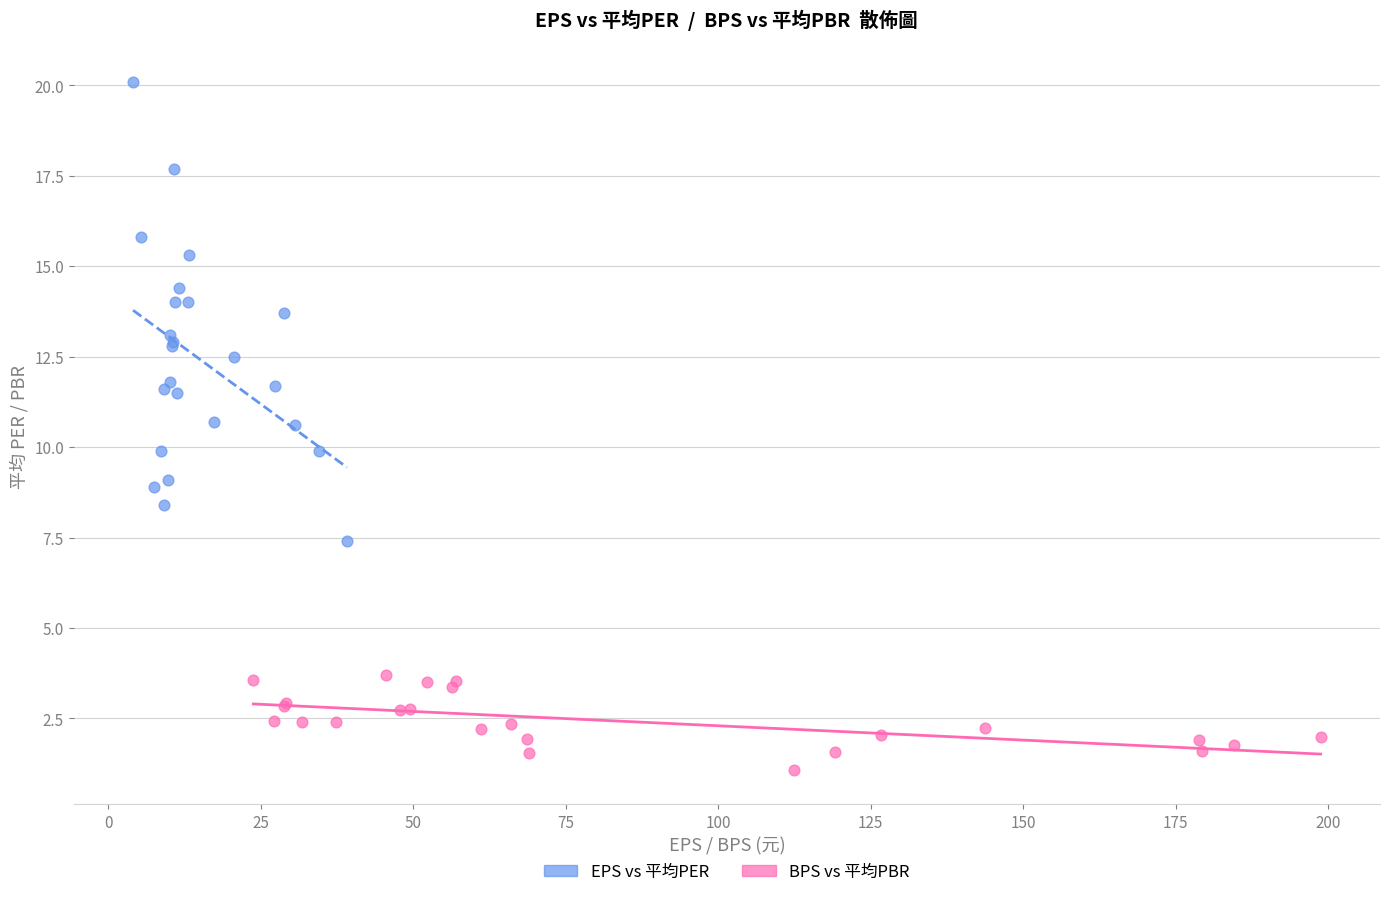

Which series reaches the maximum Y coordinate?

EPS vs 平均PER